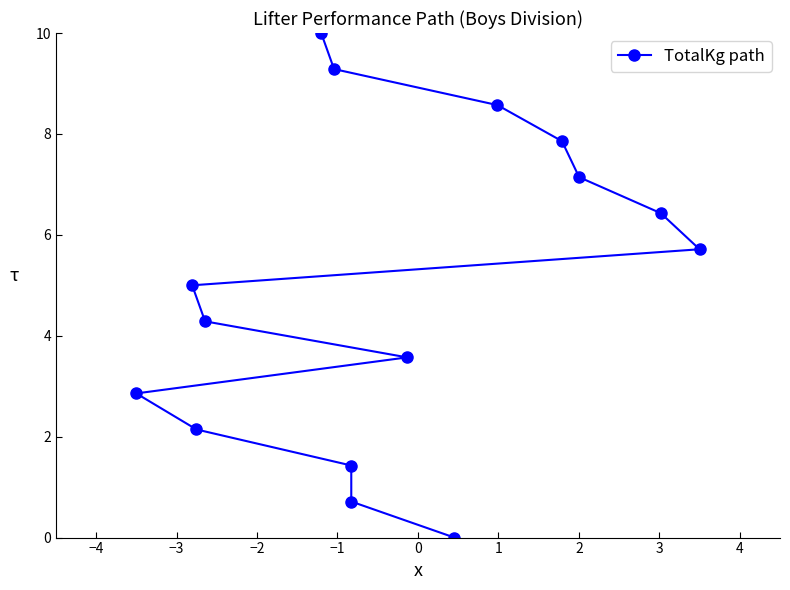

Does the chart display data point markers on the line(s)?

Yes